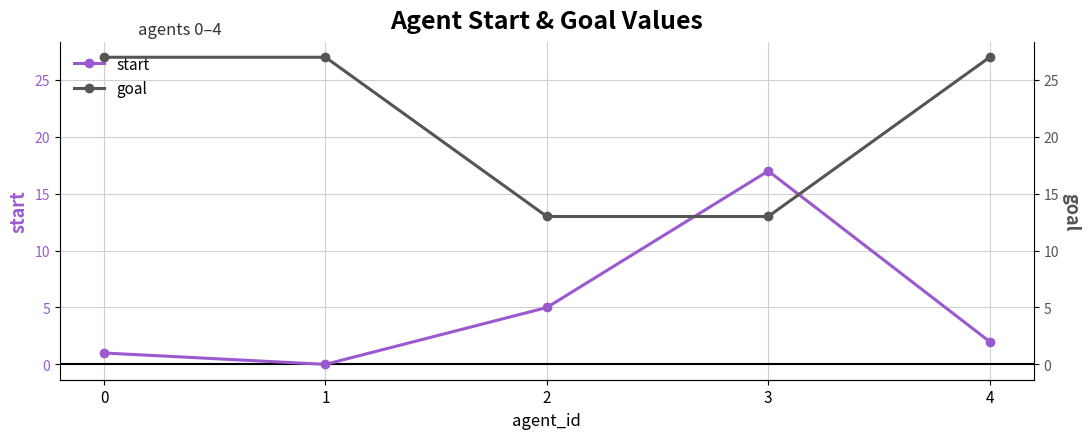

Does the chart display data point markers on the line(s)?

Yes